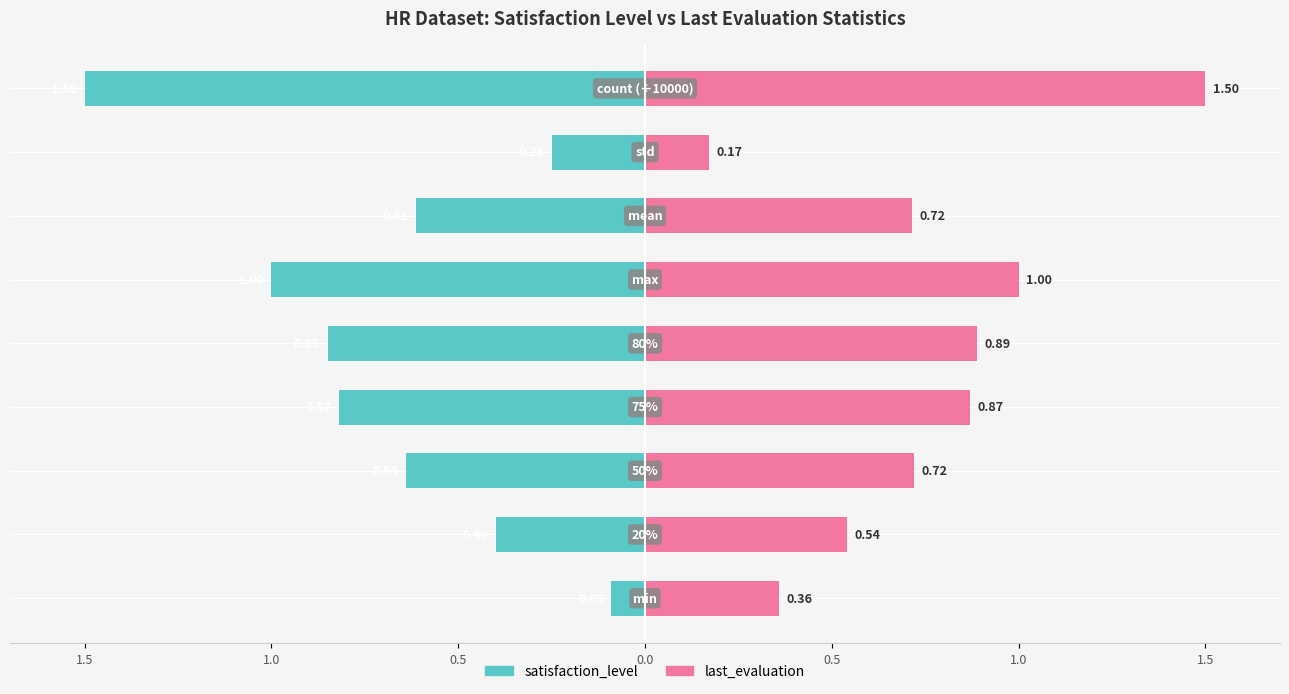

True or false: last_evaluation has a value of 0.5 at 0.5.

False